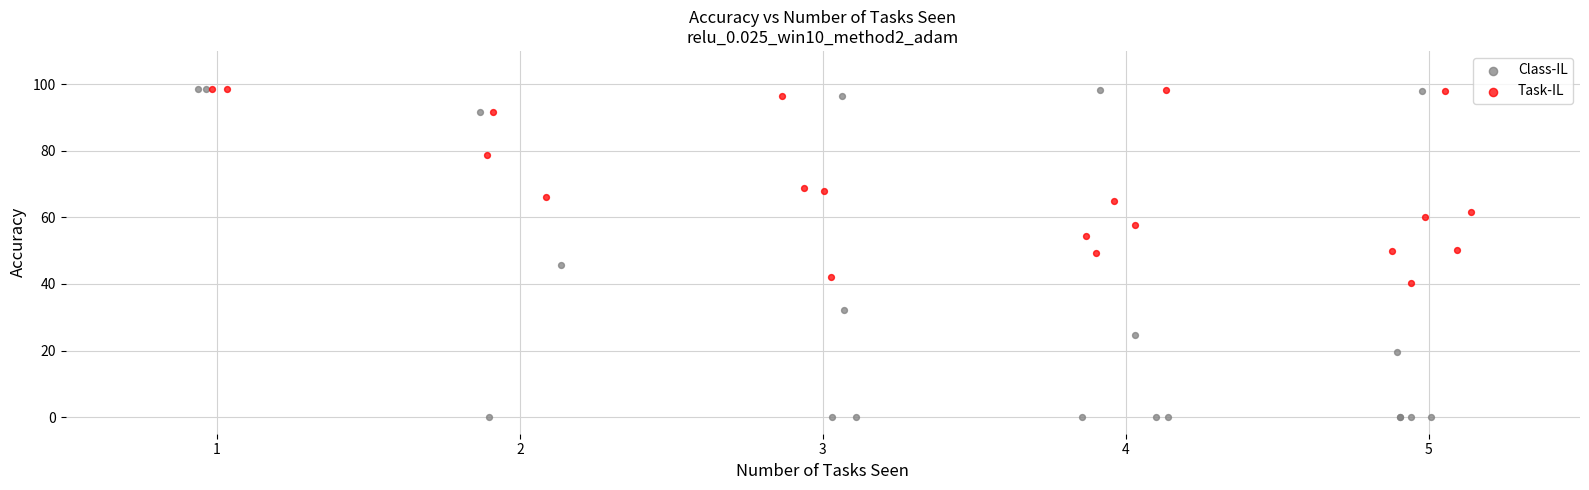

What are all the series names shown in the legend?

Class-IL, Task-IL